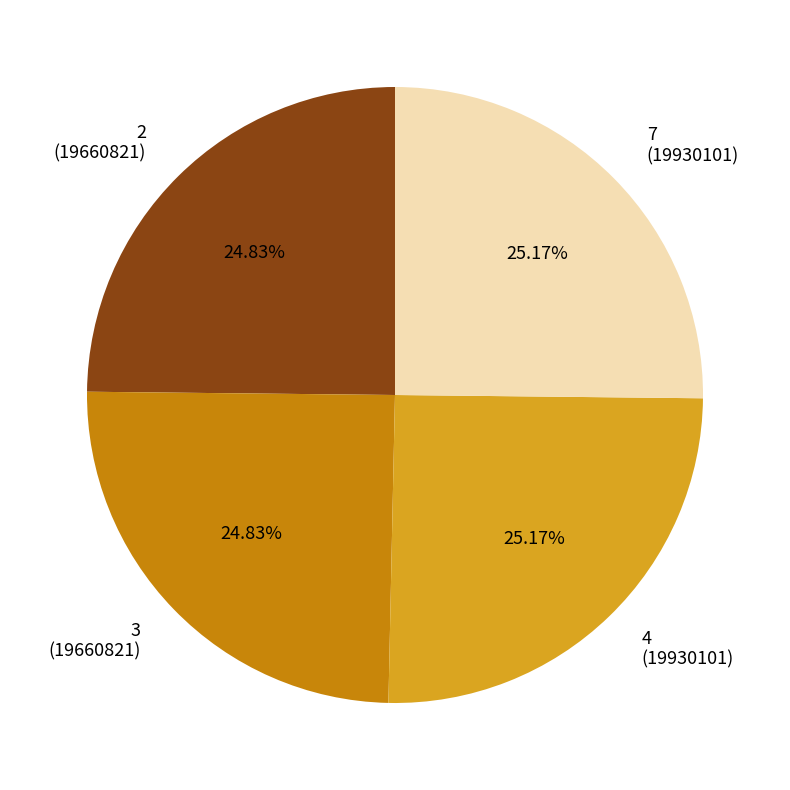

What percentage is the 7 slice, to the nearest percent?

25%